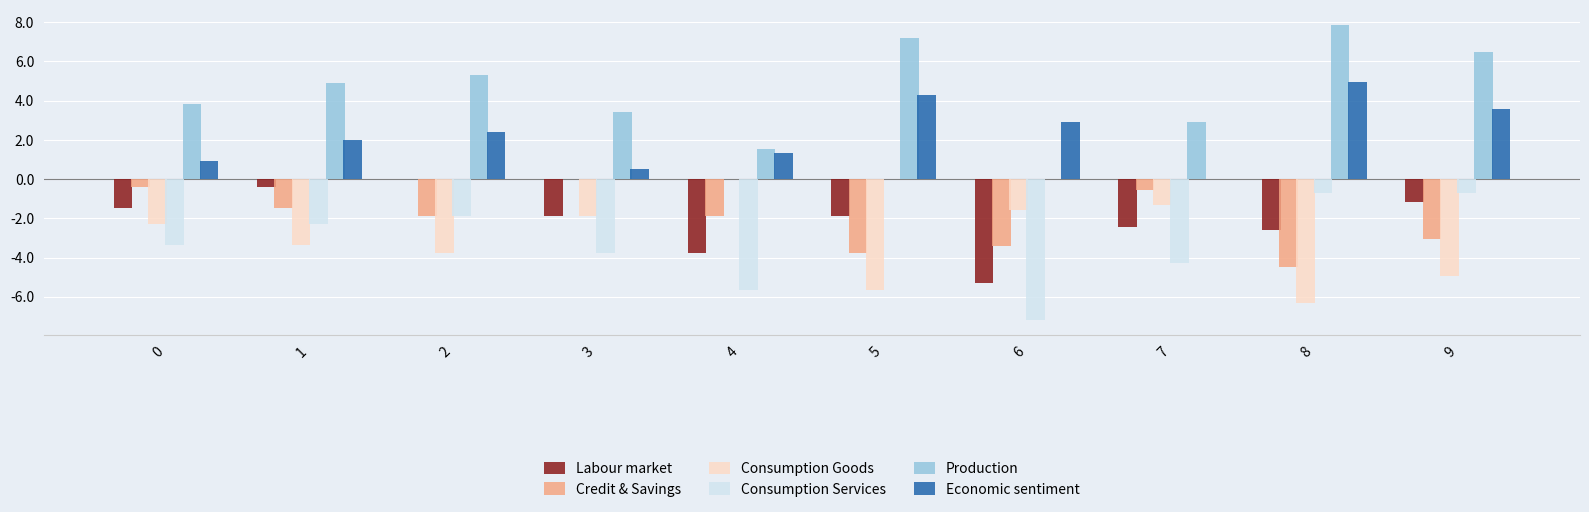

What is the greatest value displayed?

7.9